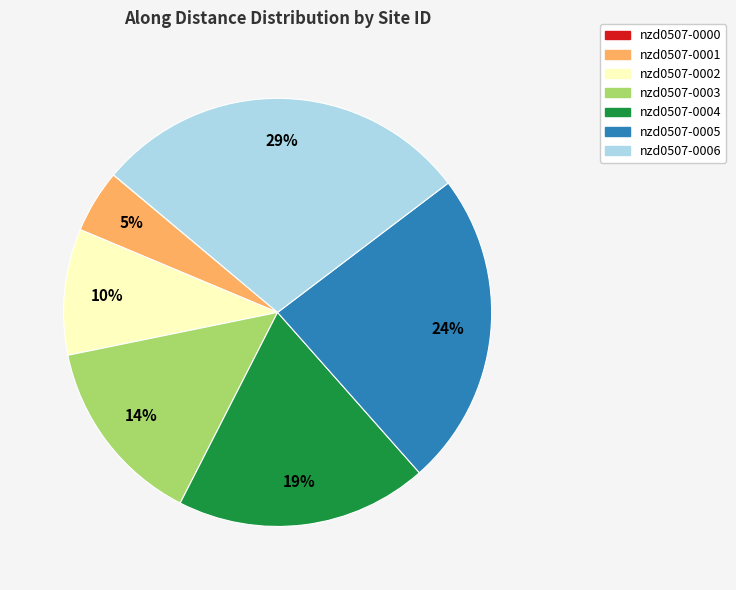

Between nzd0507-0004 and nzd0507-0006, which is larger?

nzd0507-0006